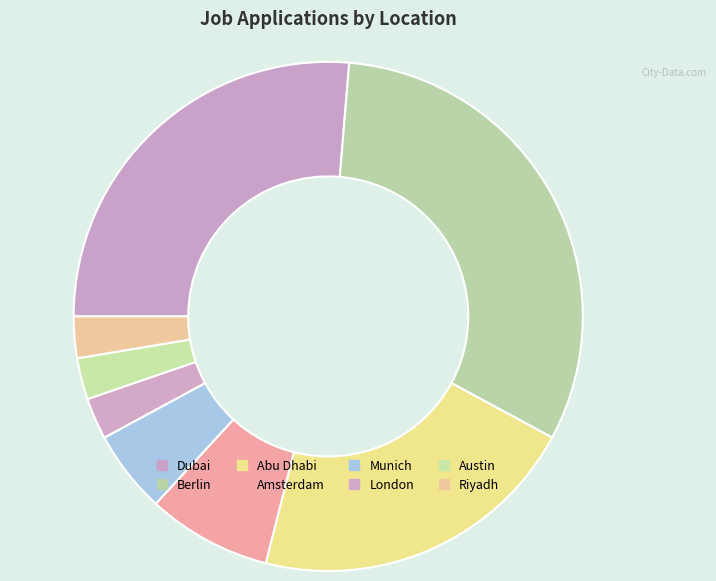

Between Amsterdam and Munich, which is larger?

Amsterdam